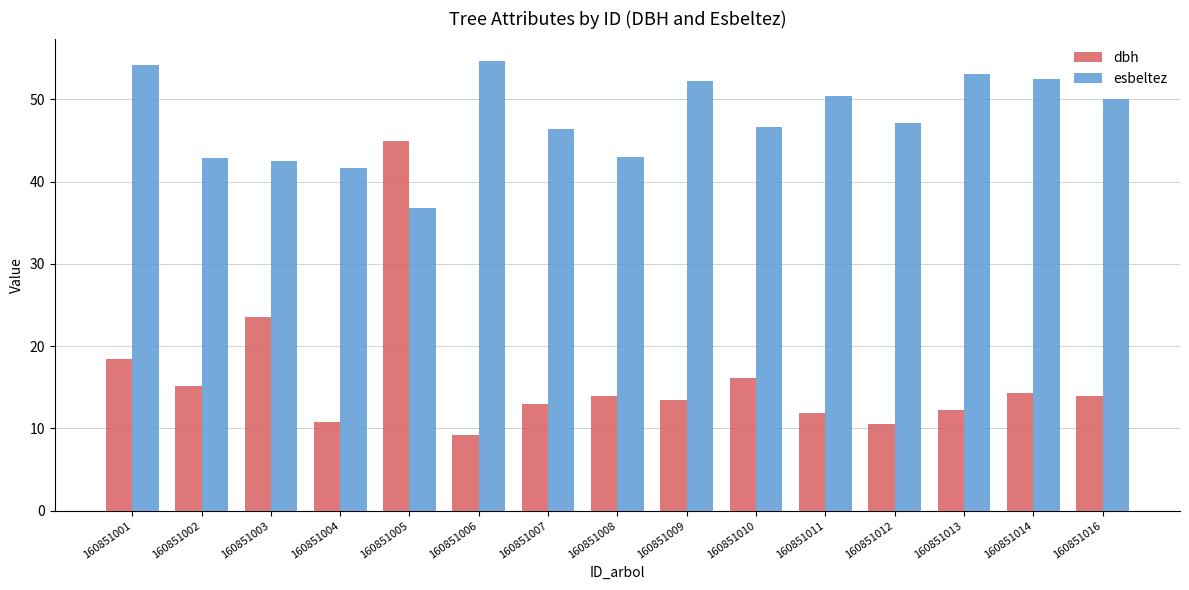

Which category has the lowest value in the dbh series?

160851006